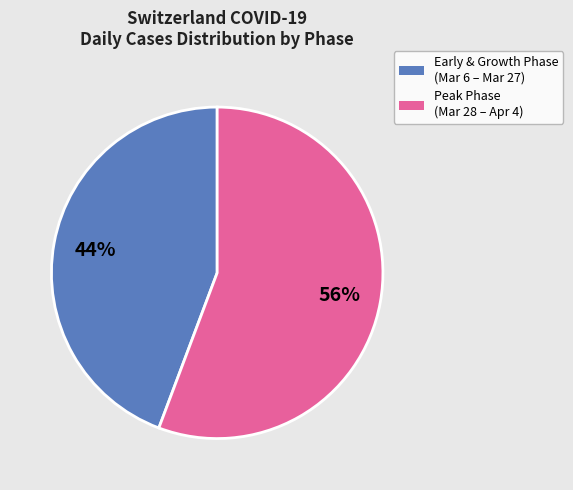

Is there a majority slice in this chart?

Yes